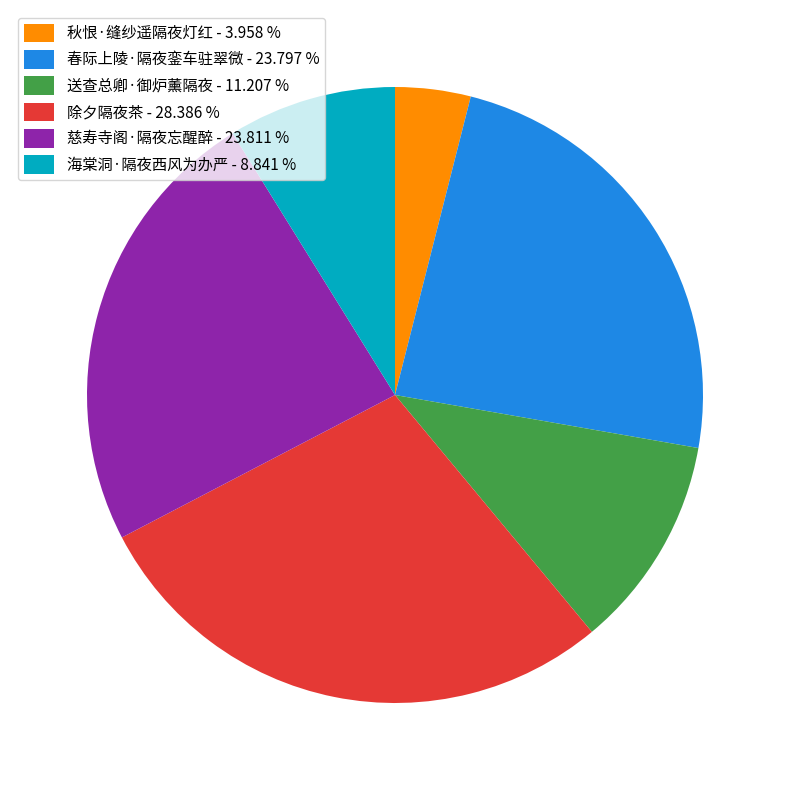

Approximately how many times larger is the value at 秋恨·缝纱遥隔夜灯红 compared to 春际上陵·隔夜銮车驻翠微?

0.2